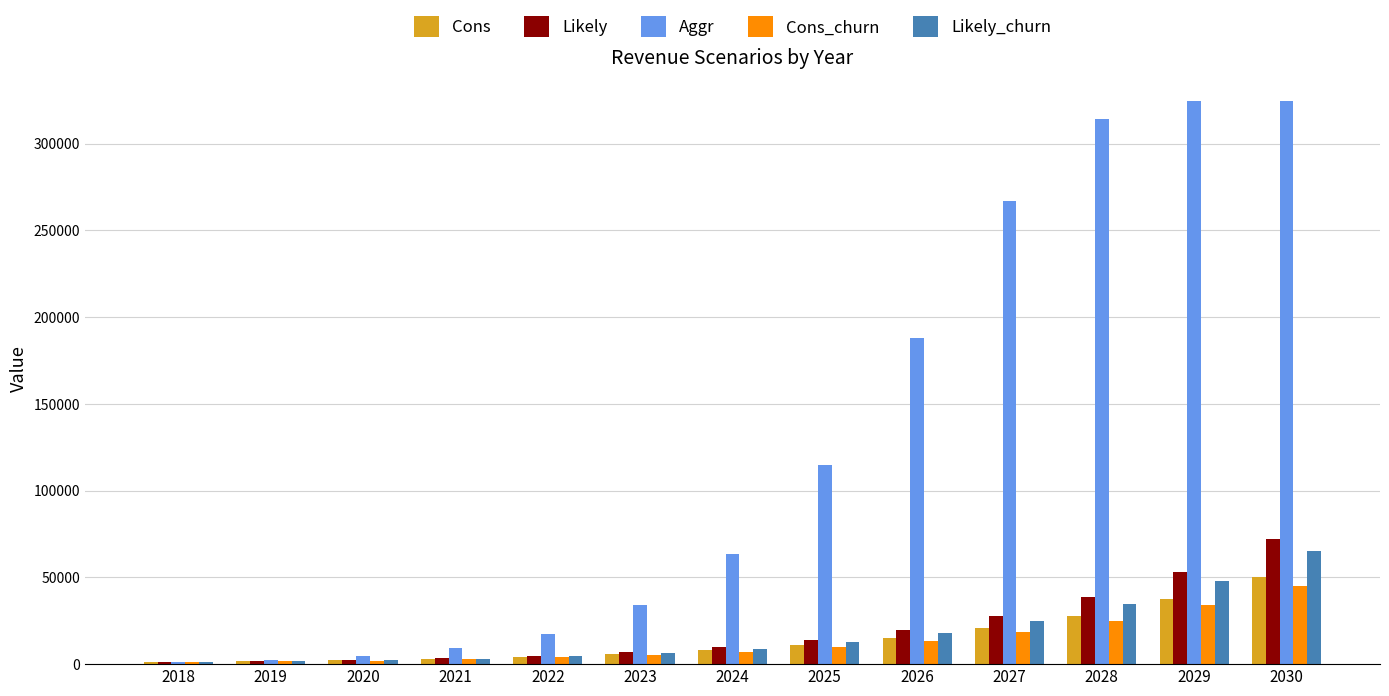

The Cons series shows 22651 at 2030. True or false?

False